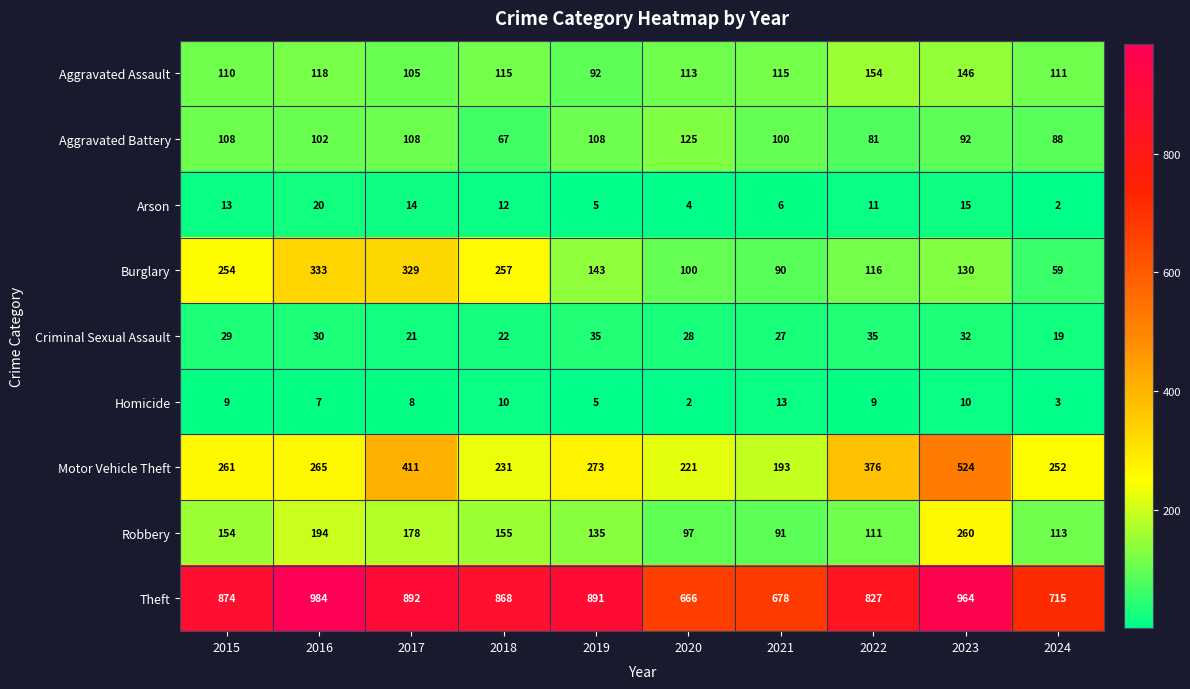

What is the maximum value shown in the chart?

984